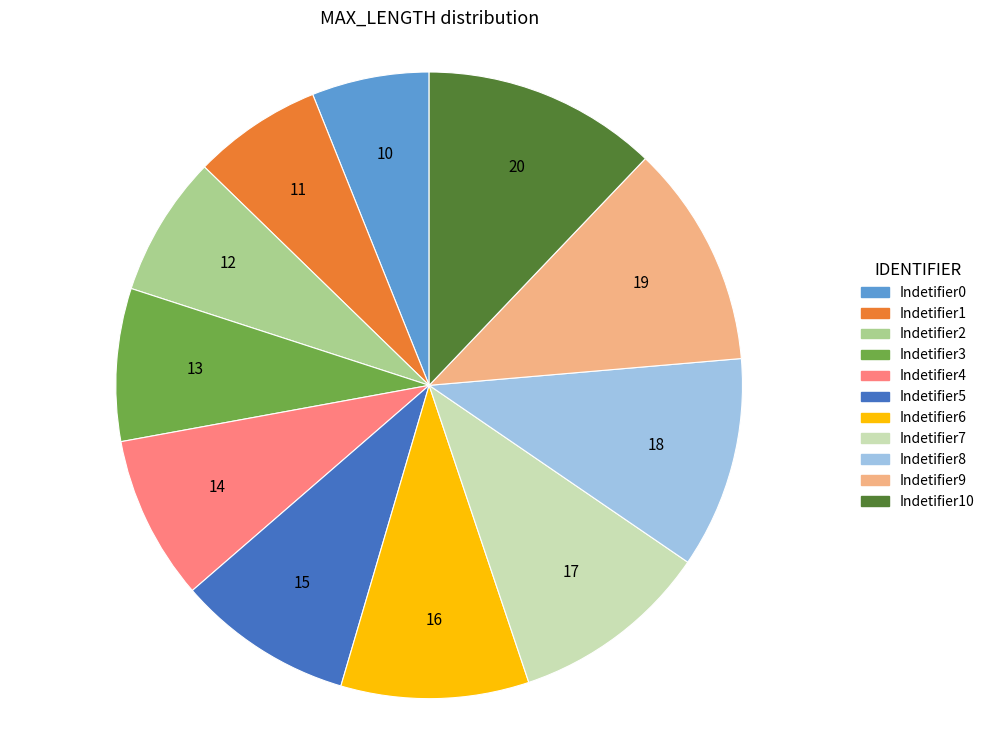

Which category has the smallest portion of the pie?

Indetifier0